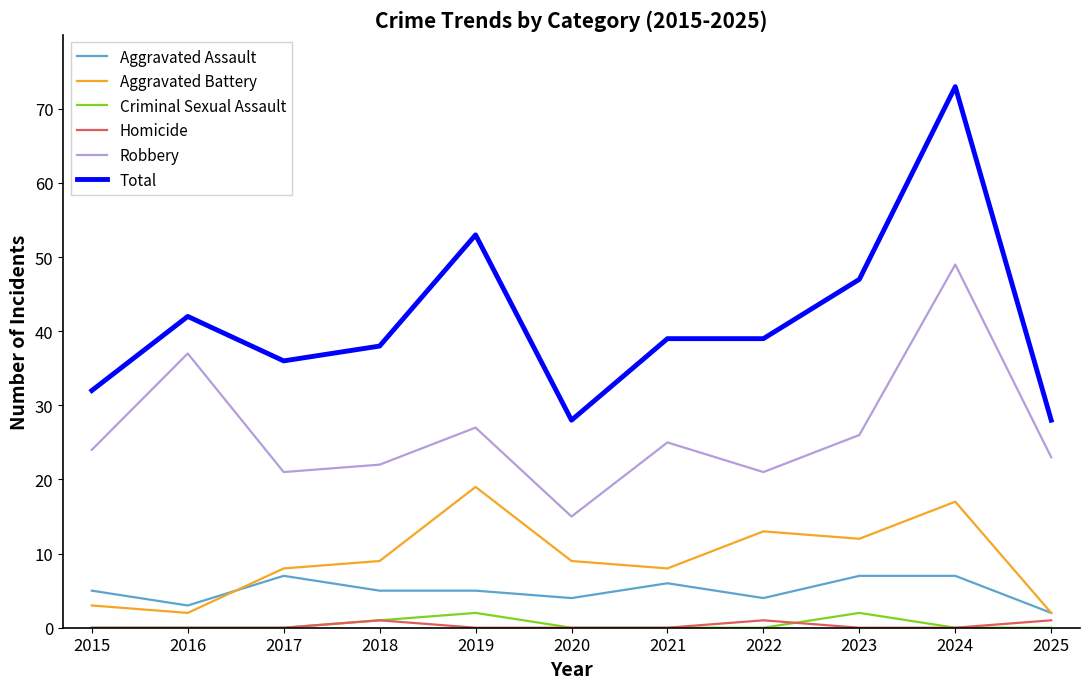

What is the difference between the maximum and minimum values in the Criminal Sexual Assault series?

2